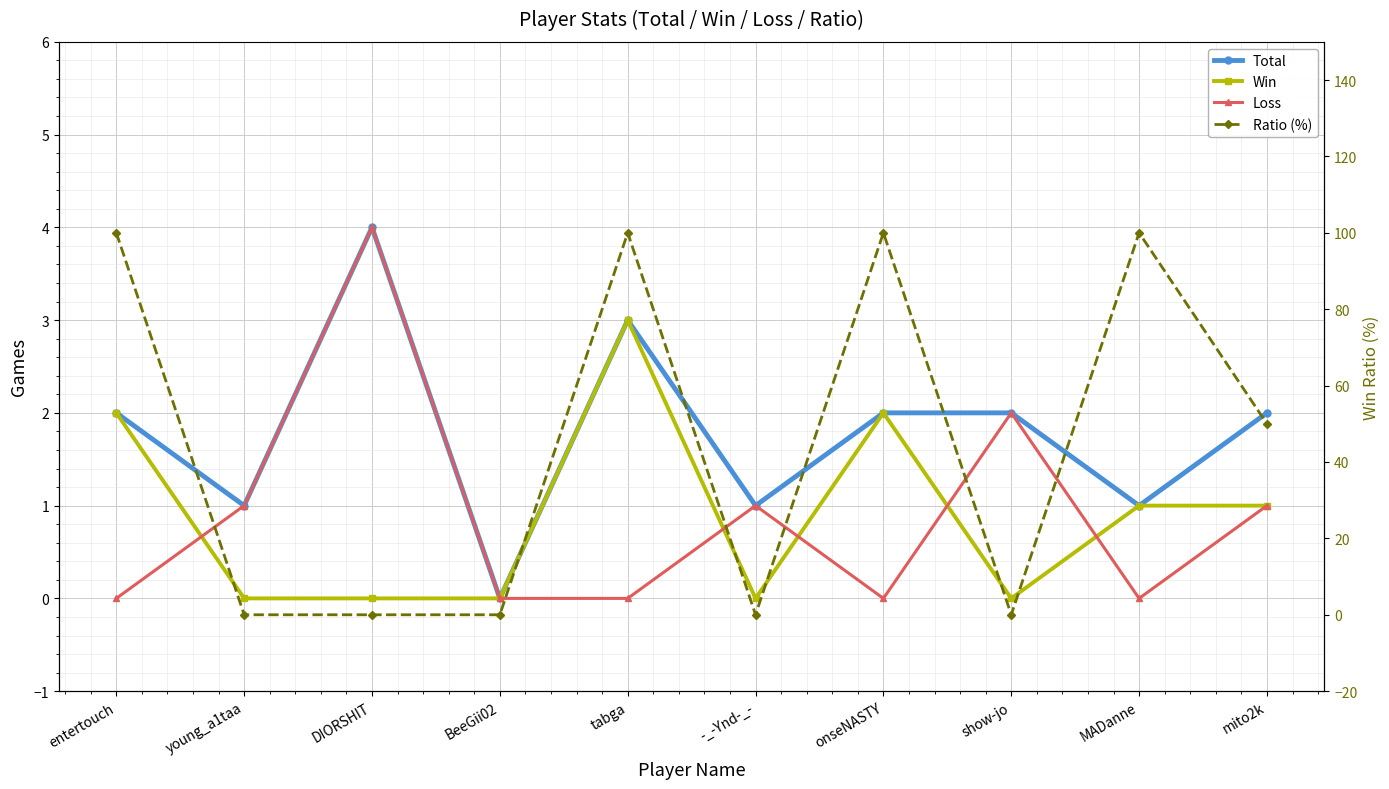

In Total, how many points are lower than both neighbors (excluding endpoints)?

4